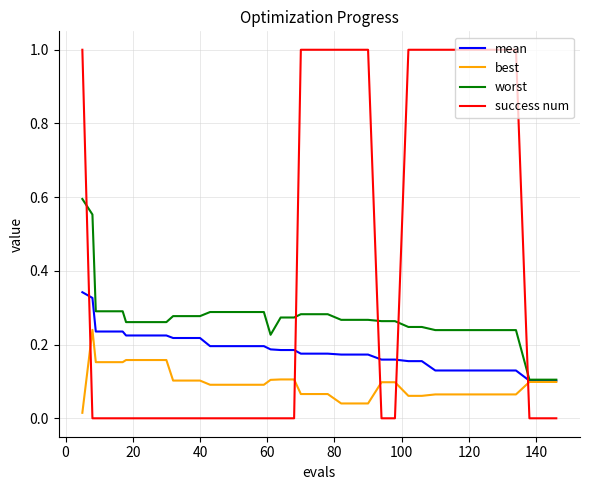

Which series has the largest total across all categories?

success num